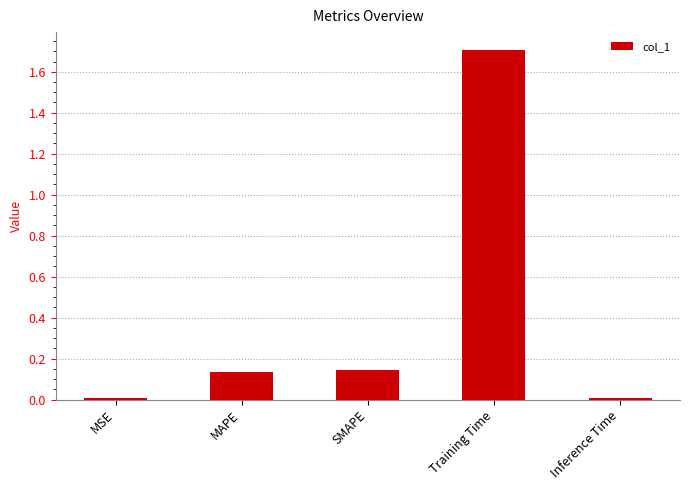

What is the sum of all values?

2.0